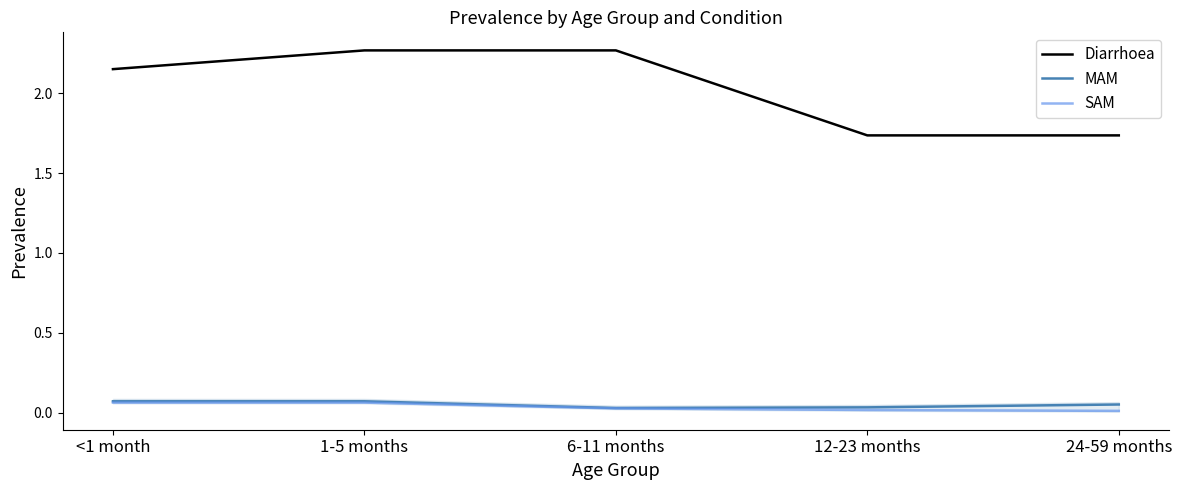

Is it true that Diarrhoea equals 3.3 at 1-5 months?

False